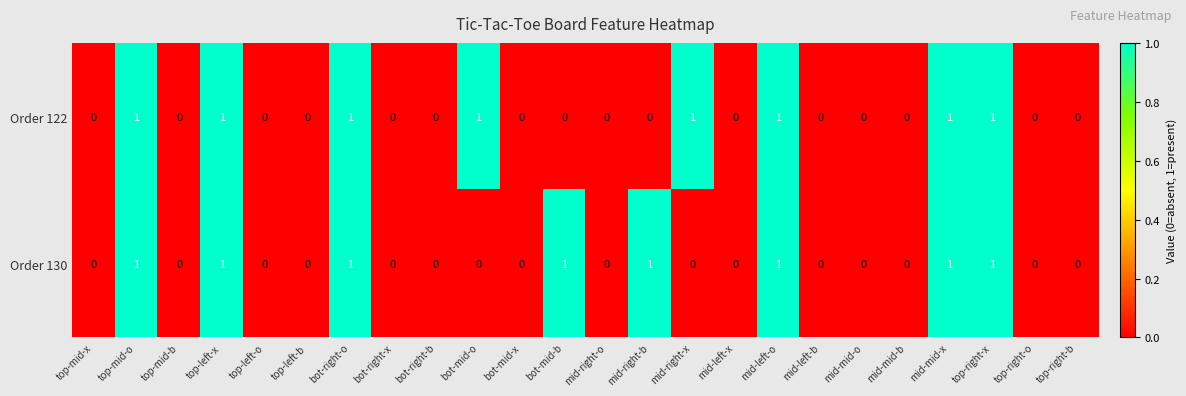

Which series changed the most between bot-right-o and mid-right-x?

Order 130